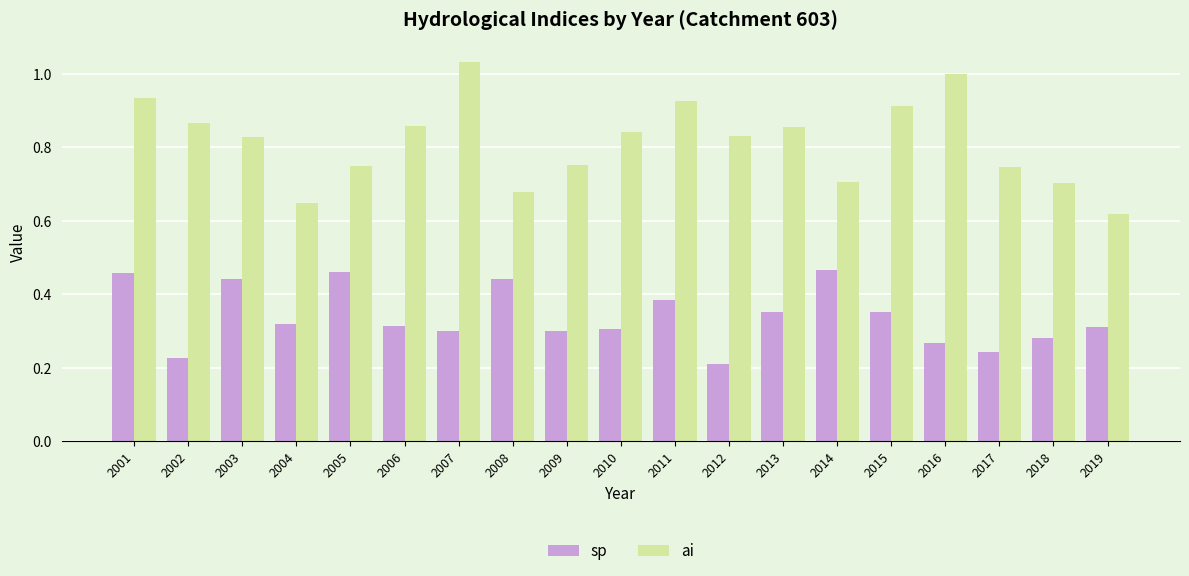

Which series has the largest range (max minus min)?

ai